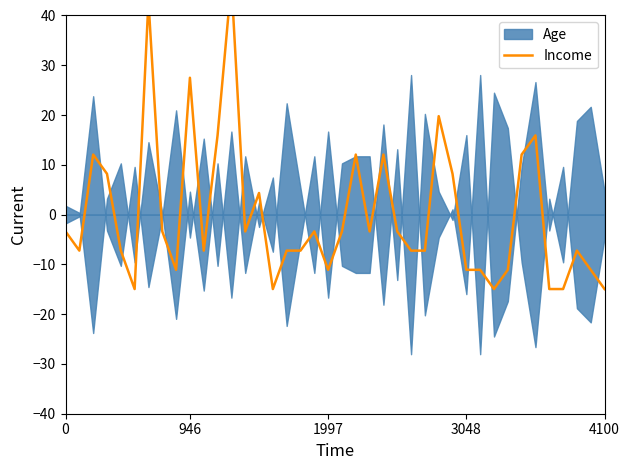

Reading left to right, what are all the values shown in this chart?

-3.4	-7.2	12.1	8.2	-7.2	-15.0	42.9	-3.4	-11.1	27.5	-7.2	15.9	46.8	-3.4	4.3	-15.0	-7.2	-7.2	-3.4	-11.1	-3.4	12.1	-3.4	12.1	-3.4	-7.2	-7.2	19.8	8.2	-11.1	-11.1	-15.0	-11.1	12.1	15.9	-15.0	-15.0	-7.2	-11.1	-15.0